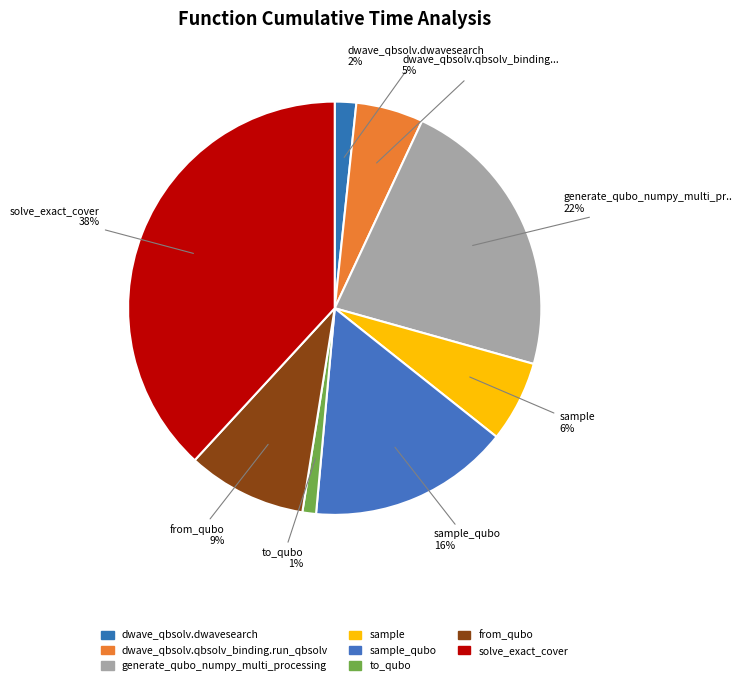

Count the number of slices in the pie.

8